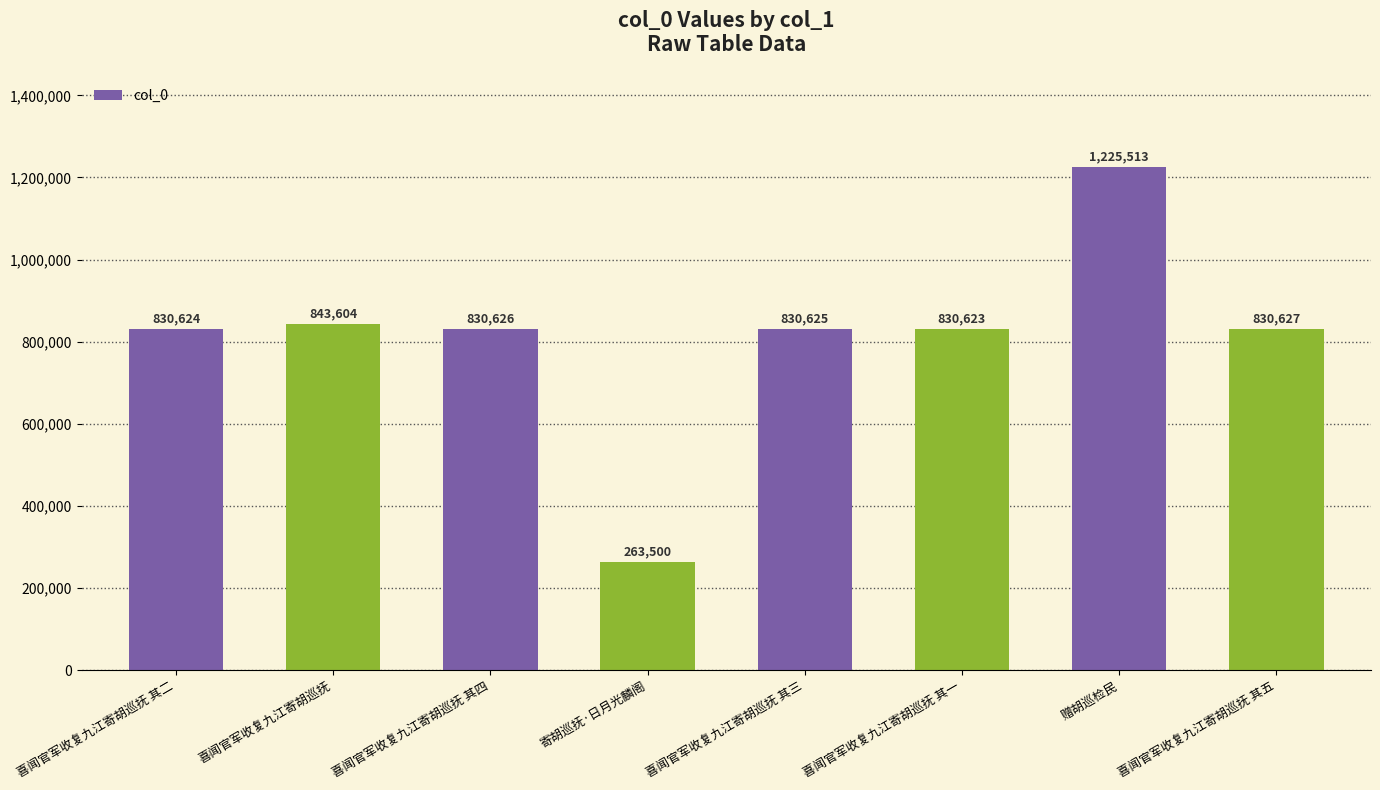

Reading left to right, extract all data points from this chart.

喜闻官军收复九江寄胡巡抚 其二=830624	喜闻官军收复九江寄胡巡抚=843604	喜闻官军收复九江寄胡巡抚 其四=830626	寄胡巡抚·日月光麟阁=263500	喜闻官军收复九江寄胡巡抚 其三=830625	喜闻官军收复九江寄胡巡抚 其一=830623	赠胡巡检民=1225513	喜闻官军收复九江寄胡巡抚 其五=830627